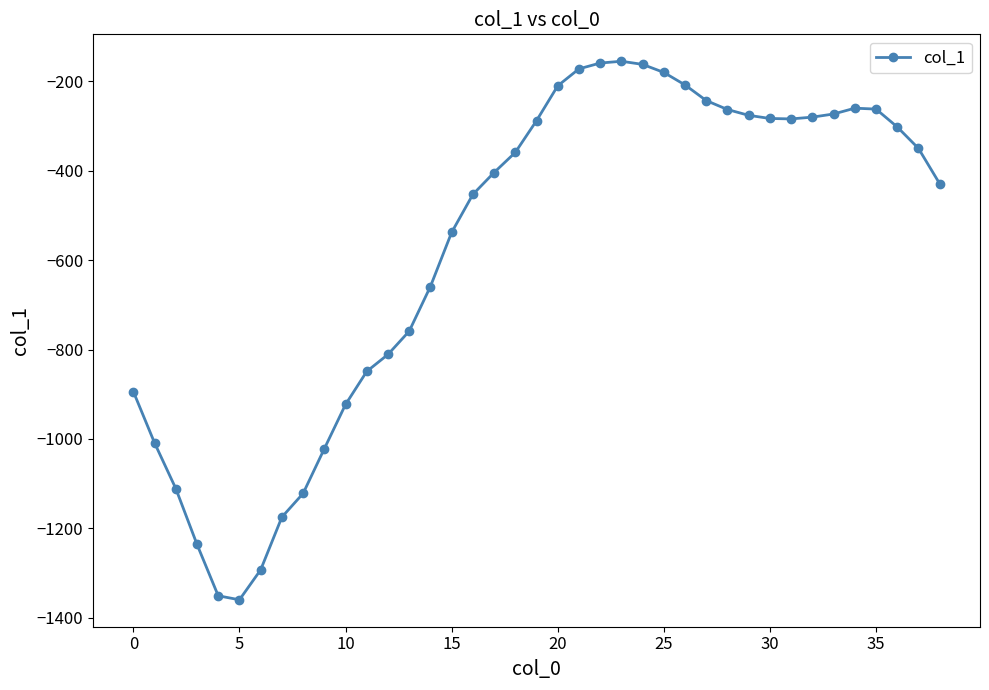

What is the difference between the maximum and minimum values?

1205